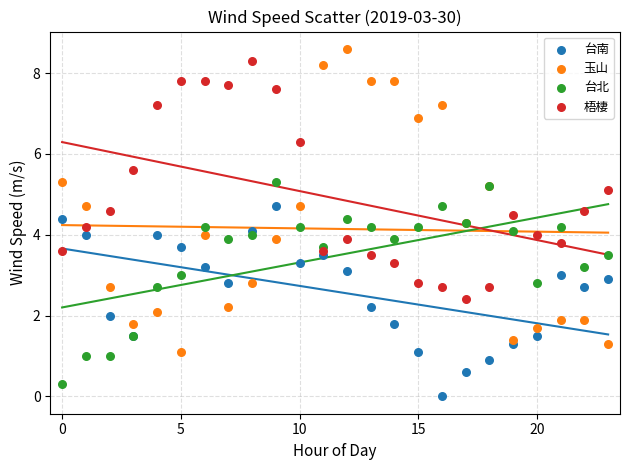

Which series reaches the minimum Y coordinate?

台南